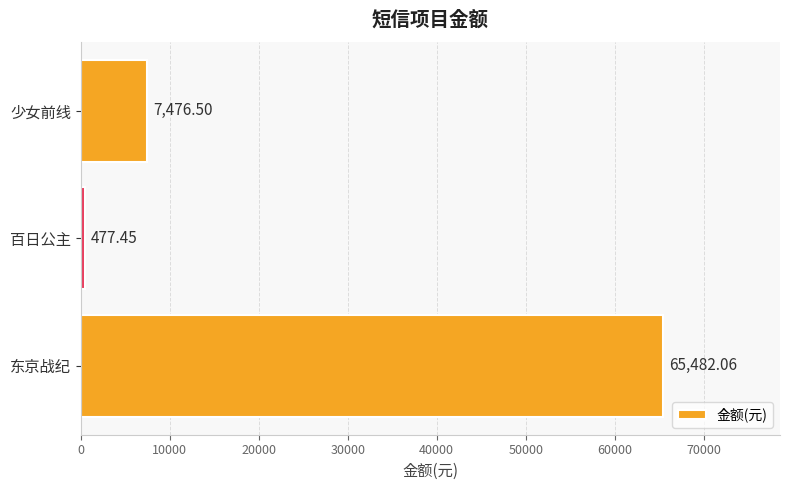

Rank the categories by value from lowest to highest.

百日公主, 少女前线, 东京战纪